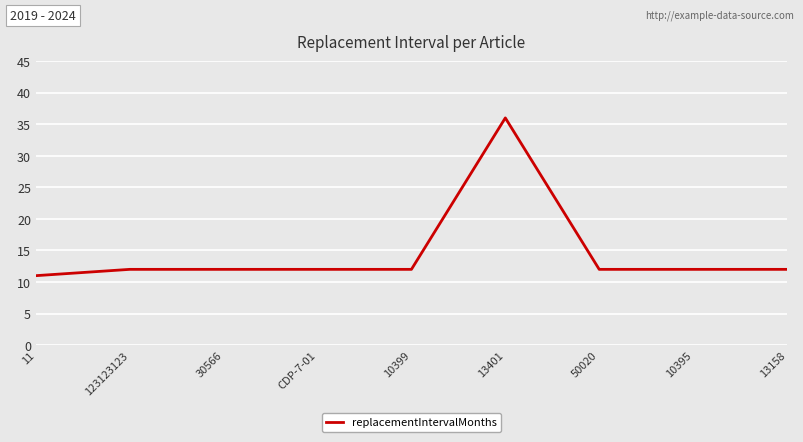

What value does the data have at 13158, to the nearest 10?

10